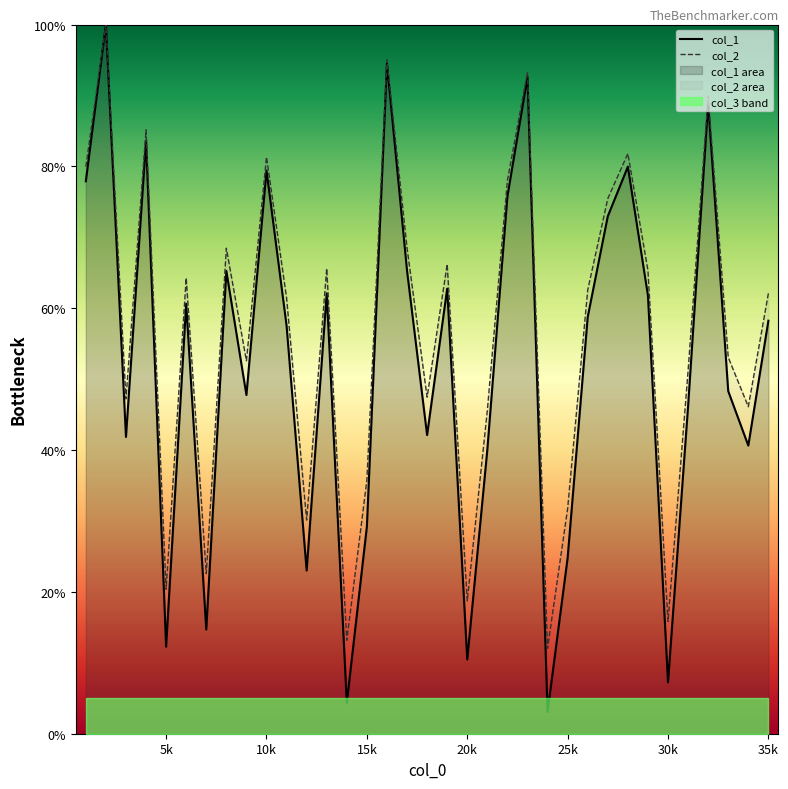

True or false: col_1 and col_2 cross at least once.

False